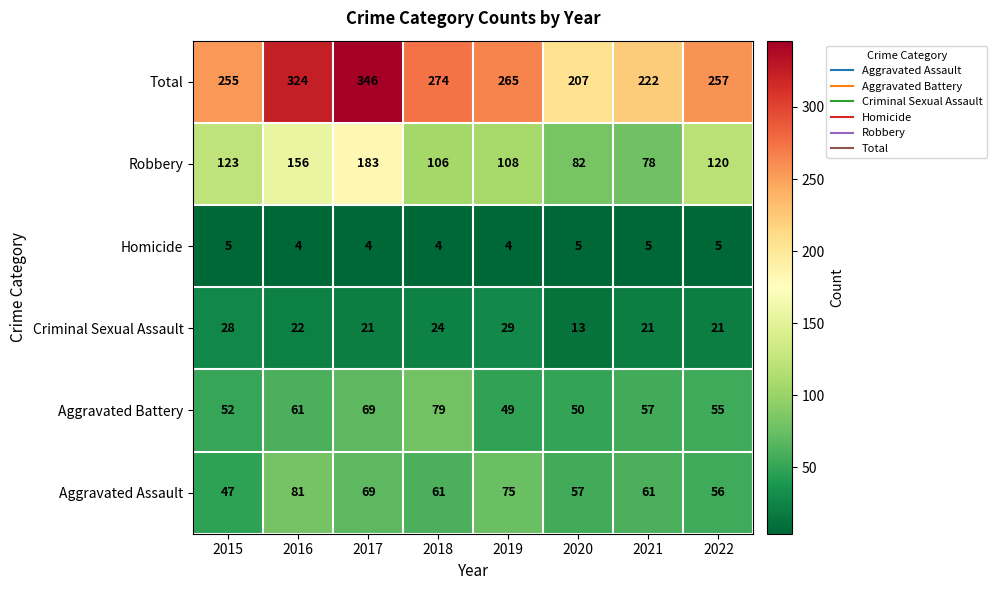

What is the average value of the Aggravated Assault series?

63